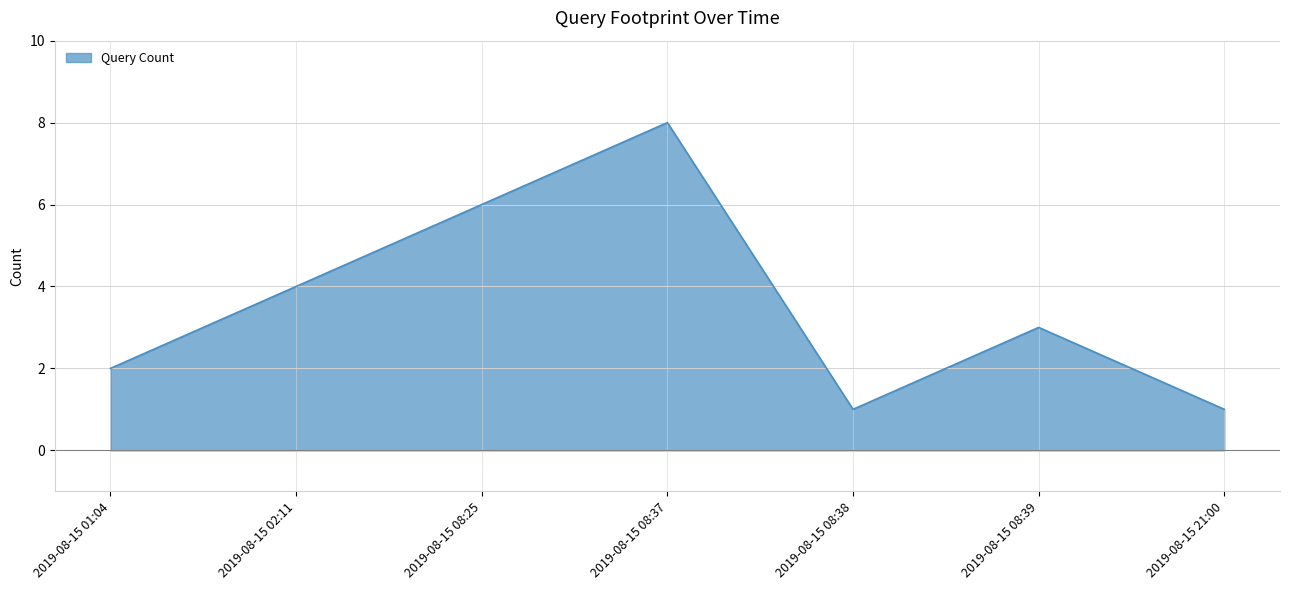

Approximately how many times larger is the value at 2019-08-15 02:11 compared to 2019-08-15 08:25?

0.7